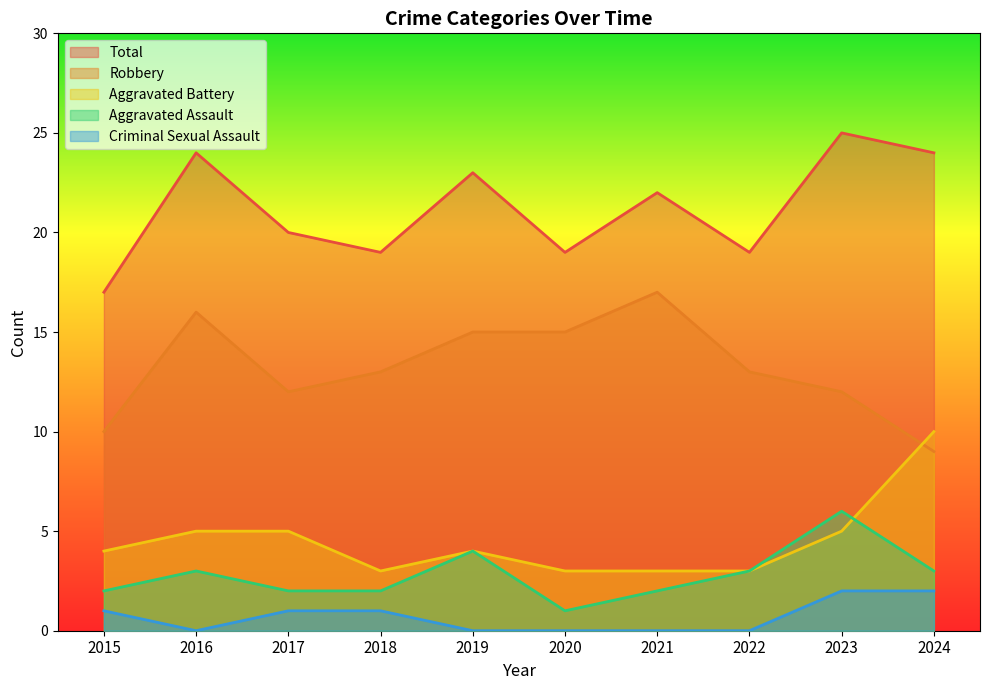

What is the sum of the Total values at 2017 and 2021?

42